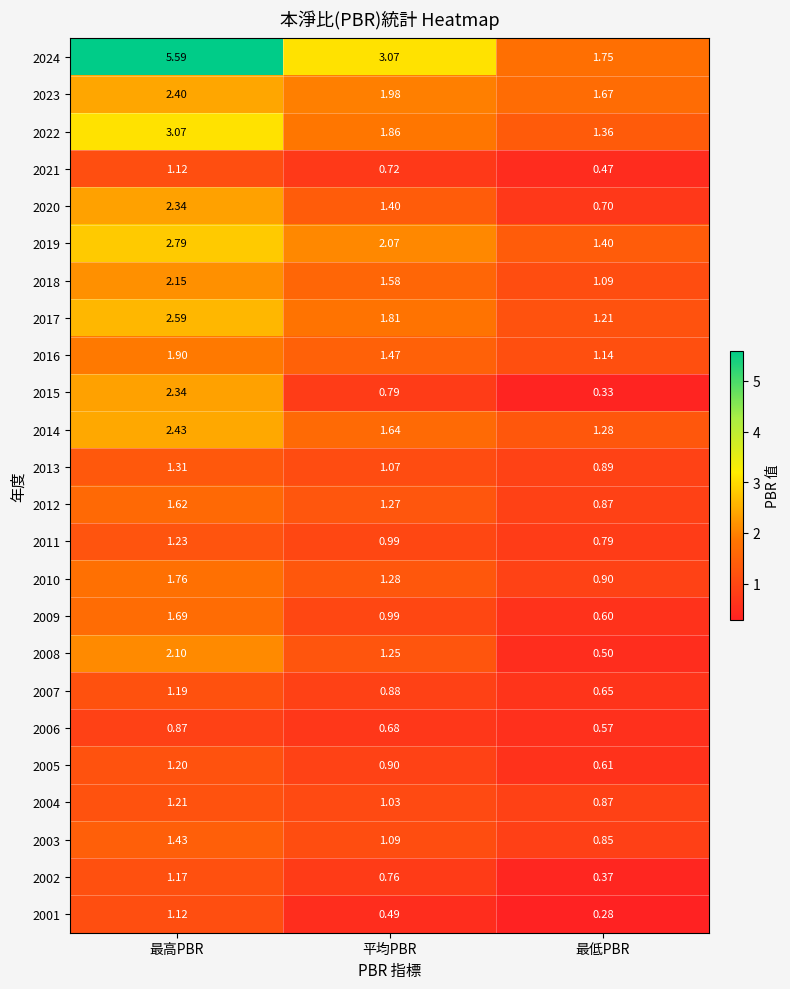

What is the greatest value displayed?

5.6